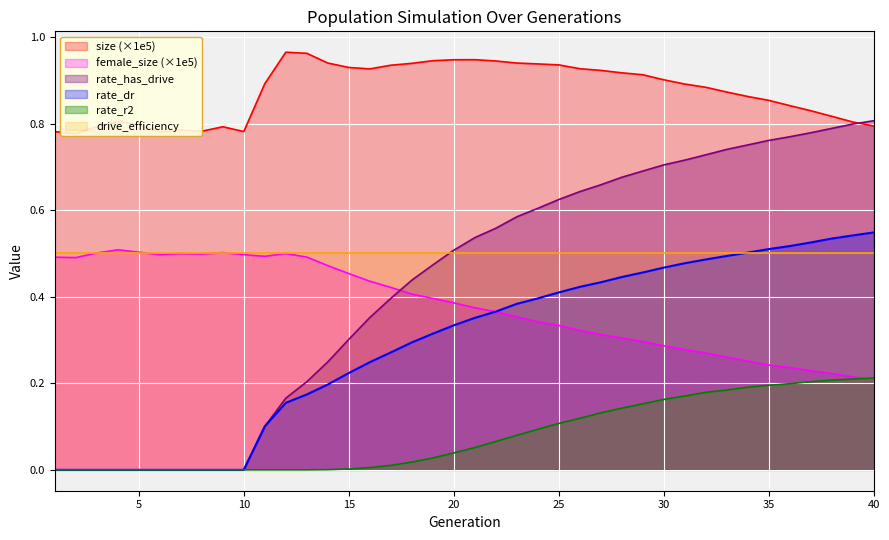

Which has a higher value, 21 or 17?

21